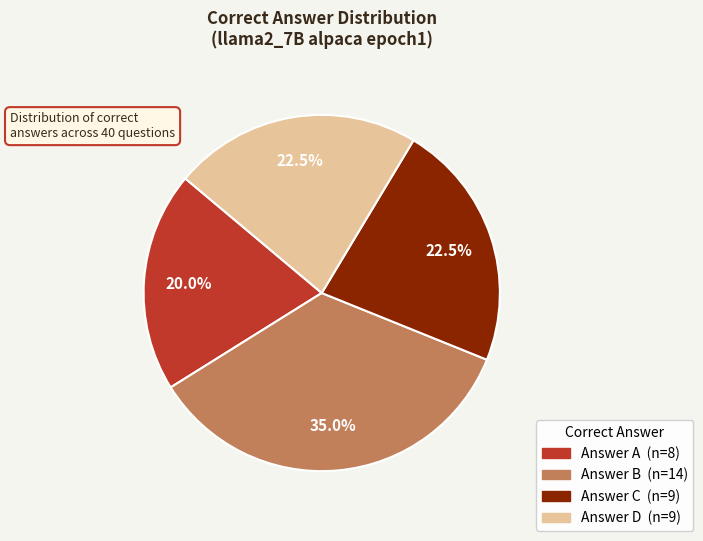

Does any single category account for the majority?

No